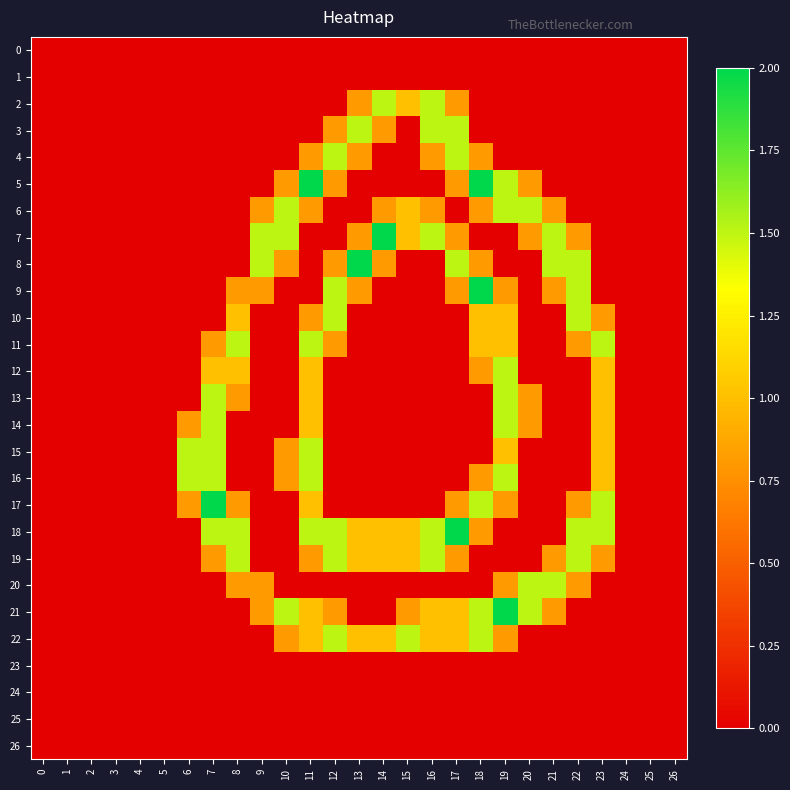

At which category is the sum across all series the highest?

11